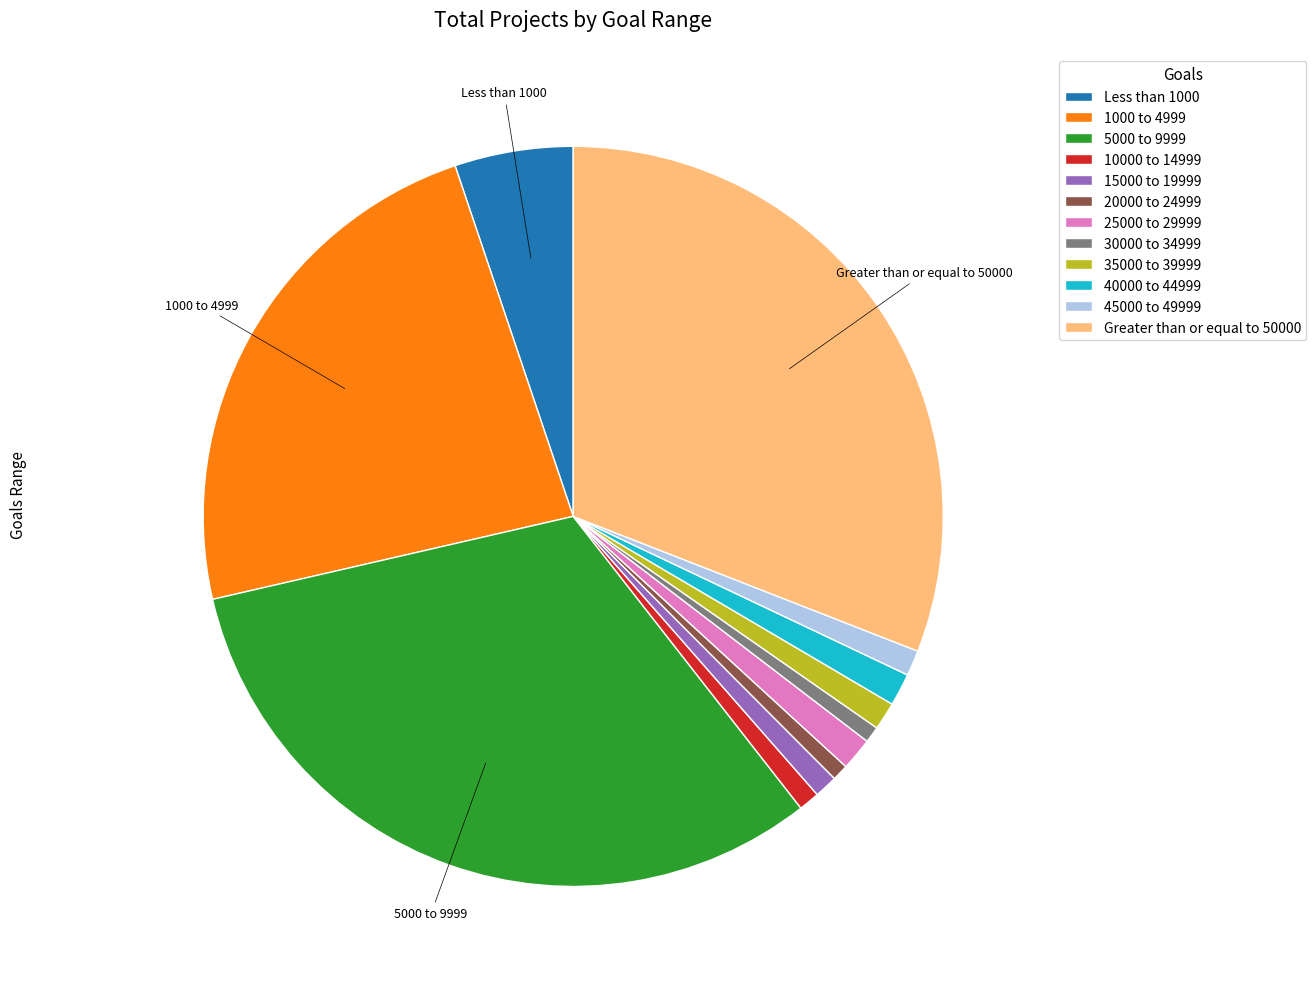

Is there any slice that represents more than half of the pie?

No